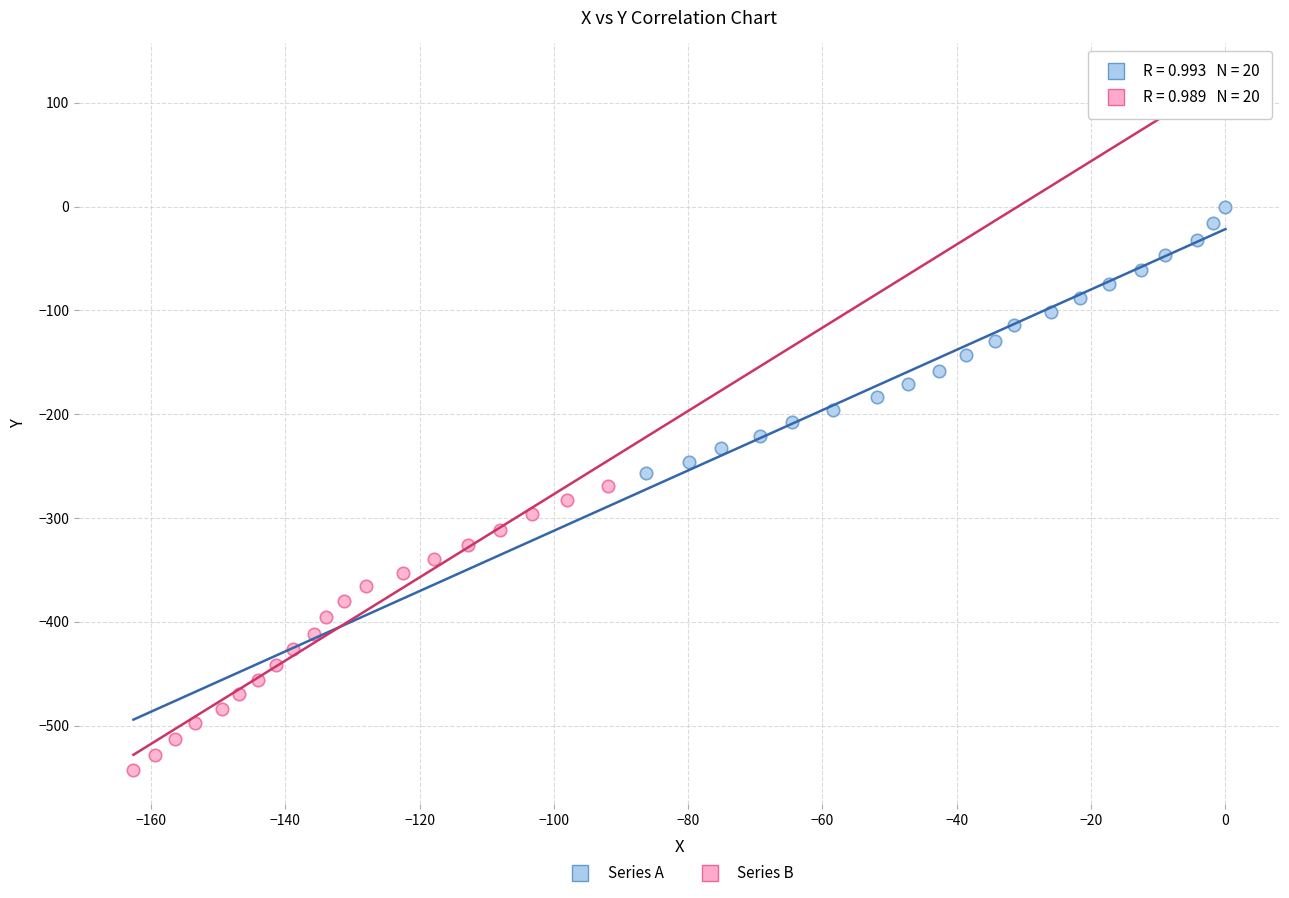

Which series contains the highest Y value?

Series A